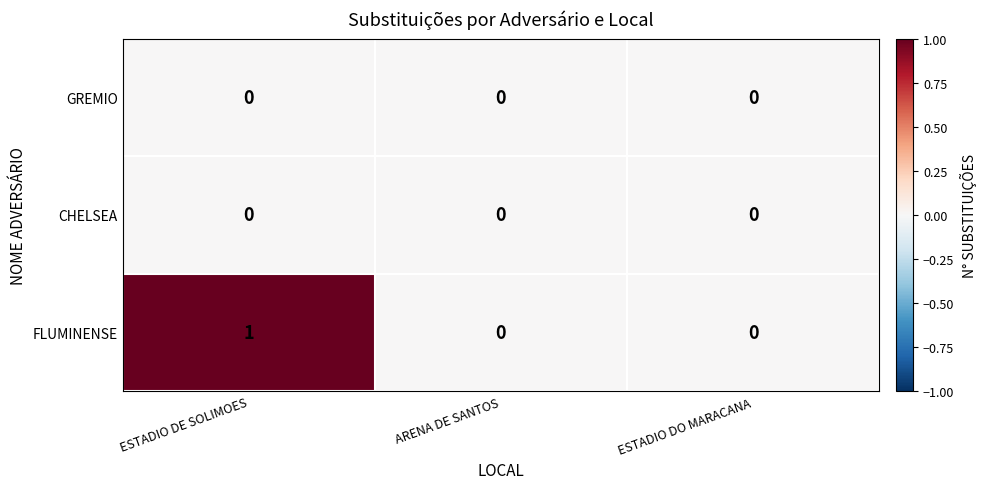

Reading right to left, transcribe all the data shown in this chart.

GREMIO: 0	0	0
CHELSEA: 0	0	0
FLUMINENSE: 0	0	1